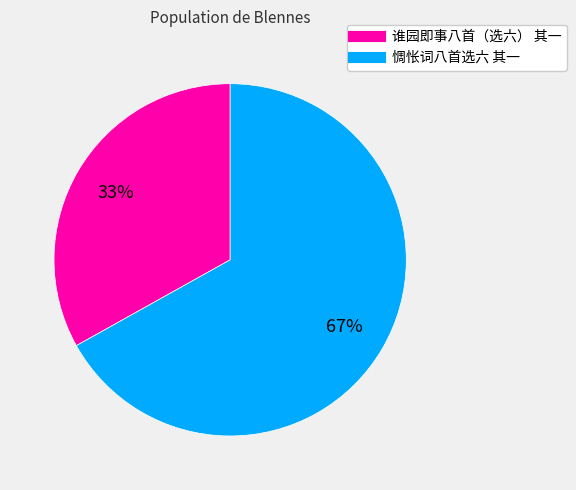

Is the sum of 谁园即事八首（选六） 其一 and 惆怅词八首选六 其一 greater than half?

Yes